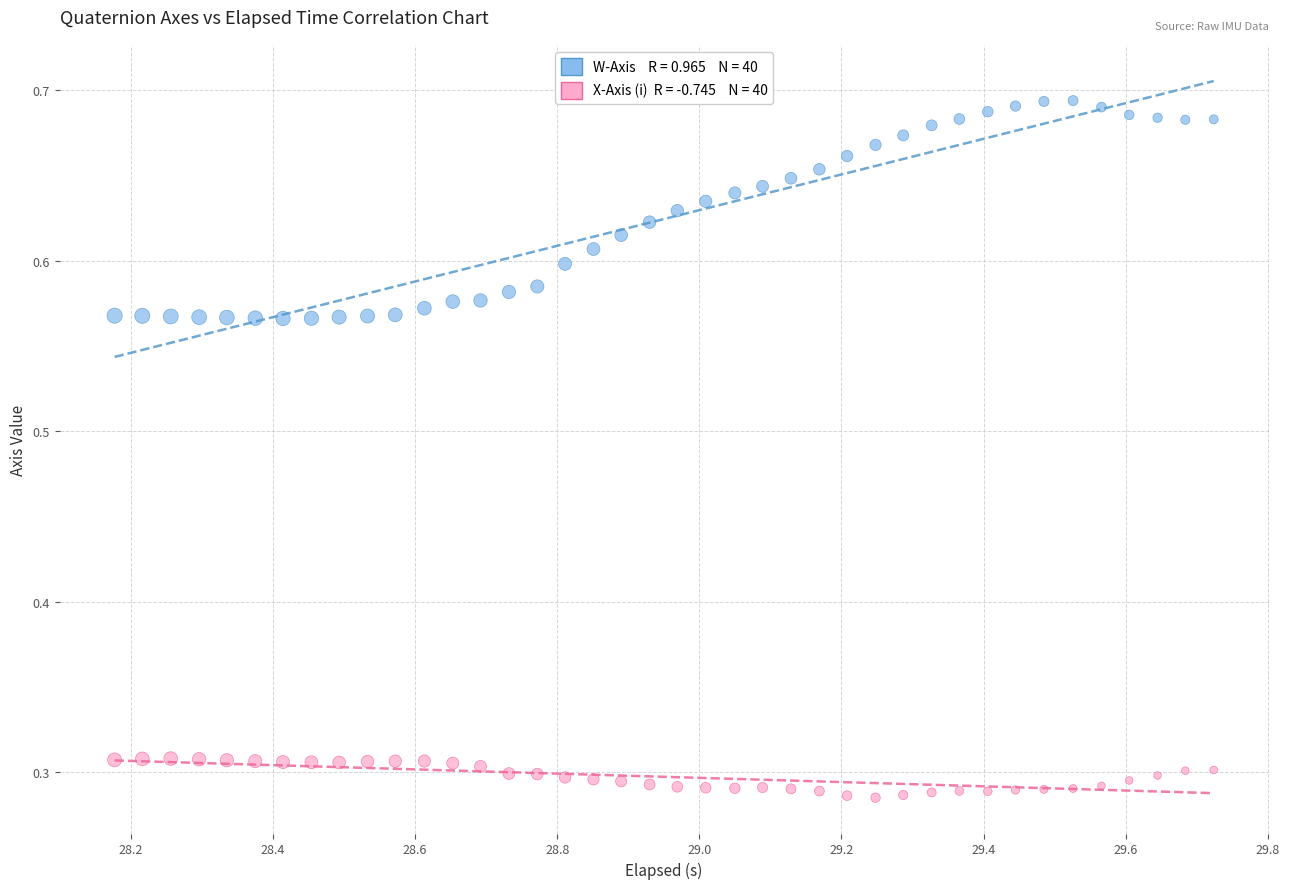

Across all data points, what is the range of X values (max minus min)?

1.5